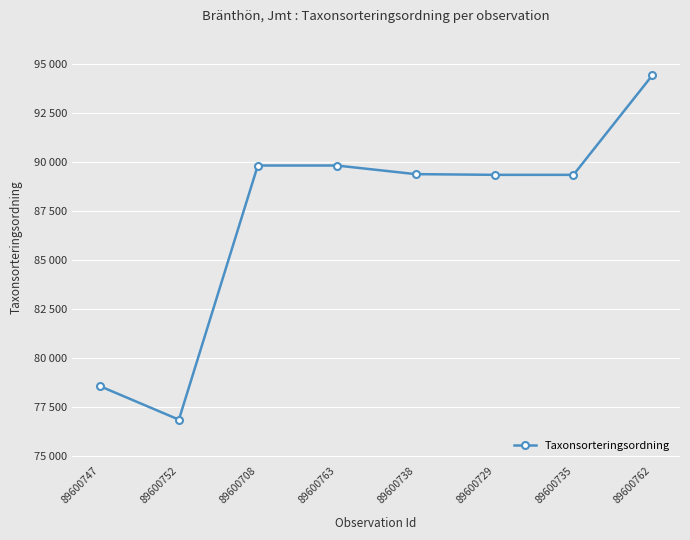

Is it true that the value at 89600735 is 143364?

False